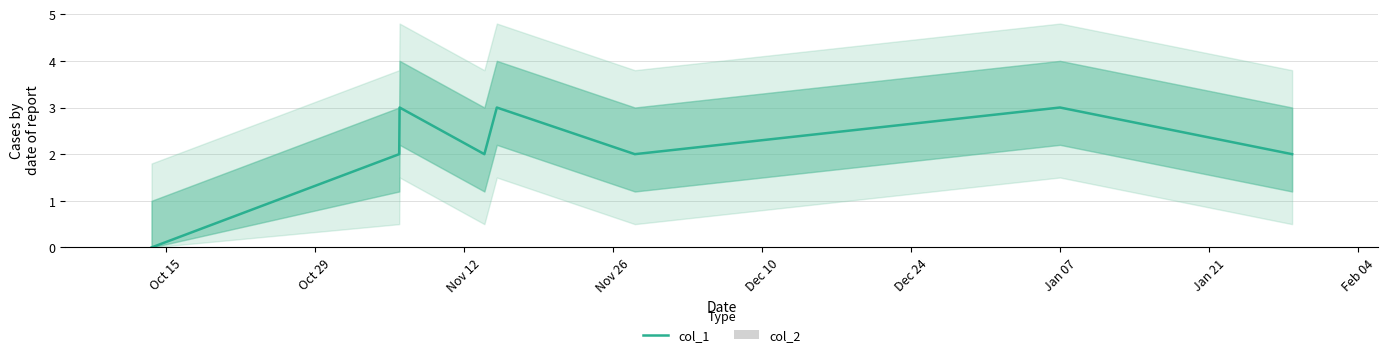

Which series has the widest spread of values?

col_1